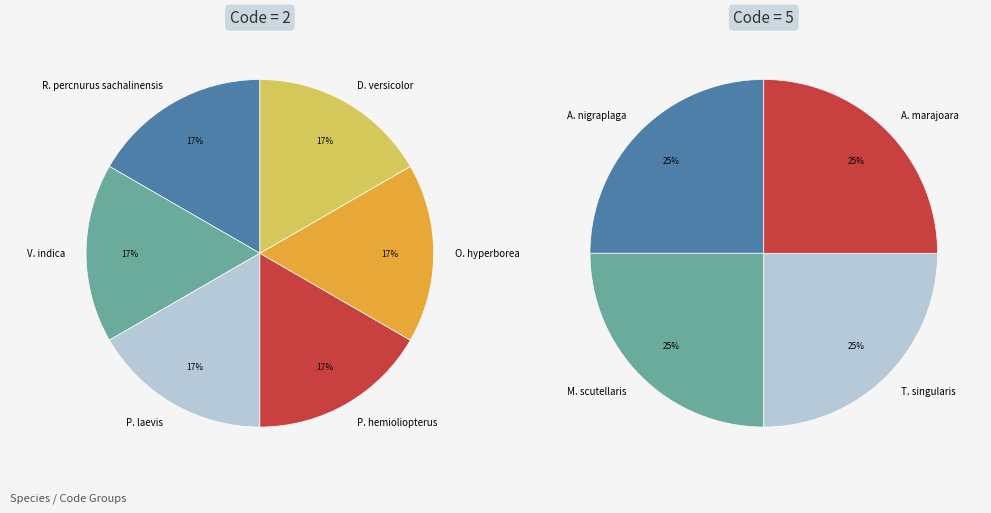

Does any single category account for the majority?

No